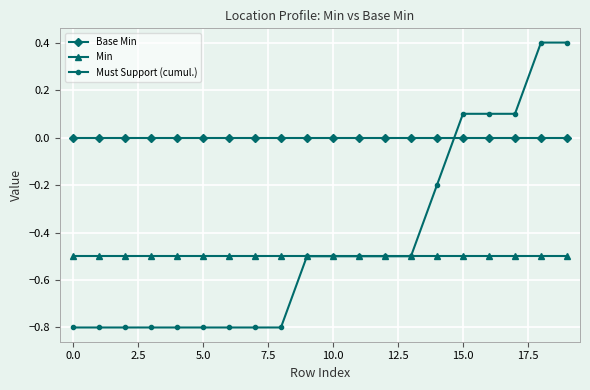

What is the value of the Must Support (cumul.) point at the 16th from the left?

0.1